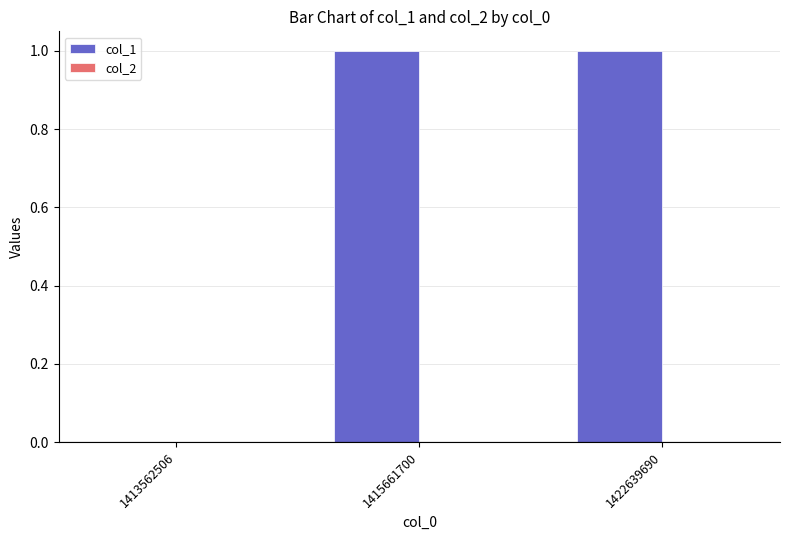

The chart shows a value of 1 at 1415661700. True or false?

True